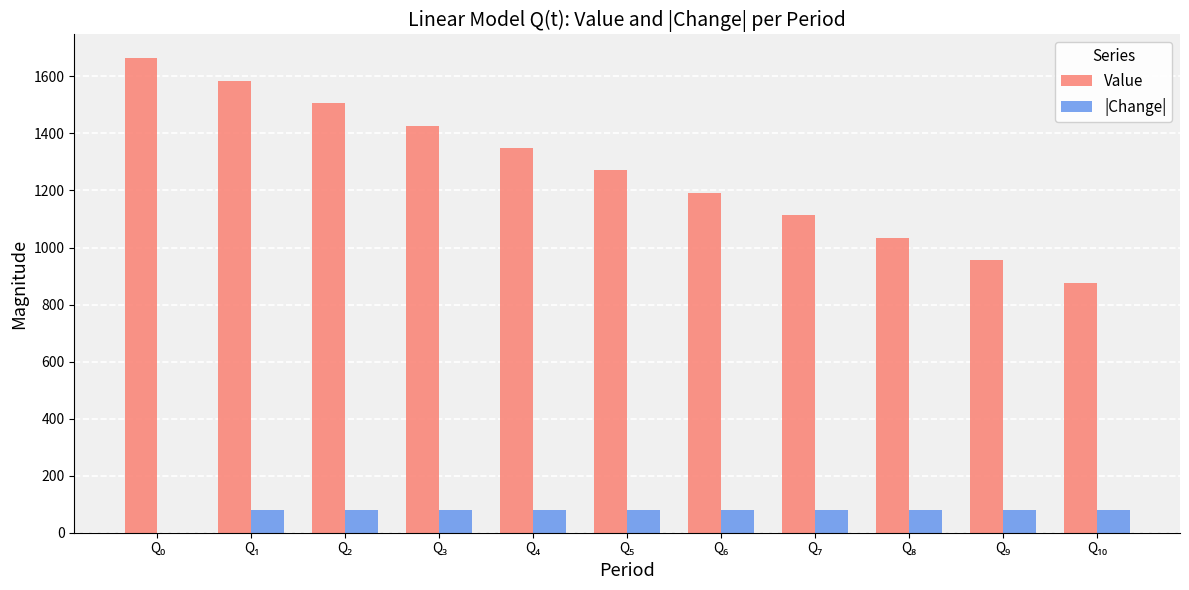

What is the maximum value shown in the chart?

1664.0